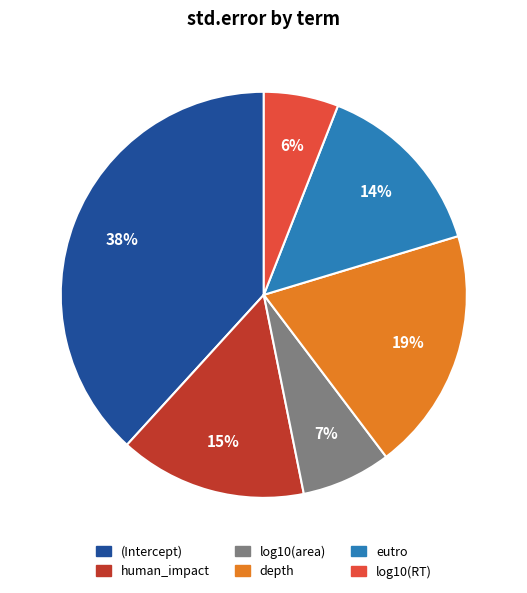

Rank the categories by value from lowest to highest.

log10(RT), log10(area), eutro, human_impact, depth, (Intercept)